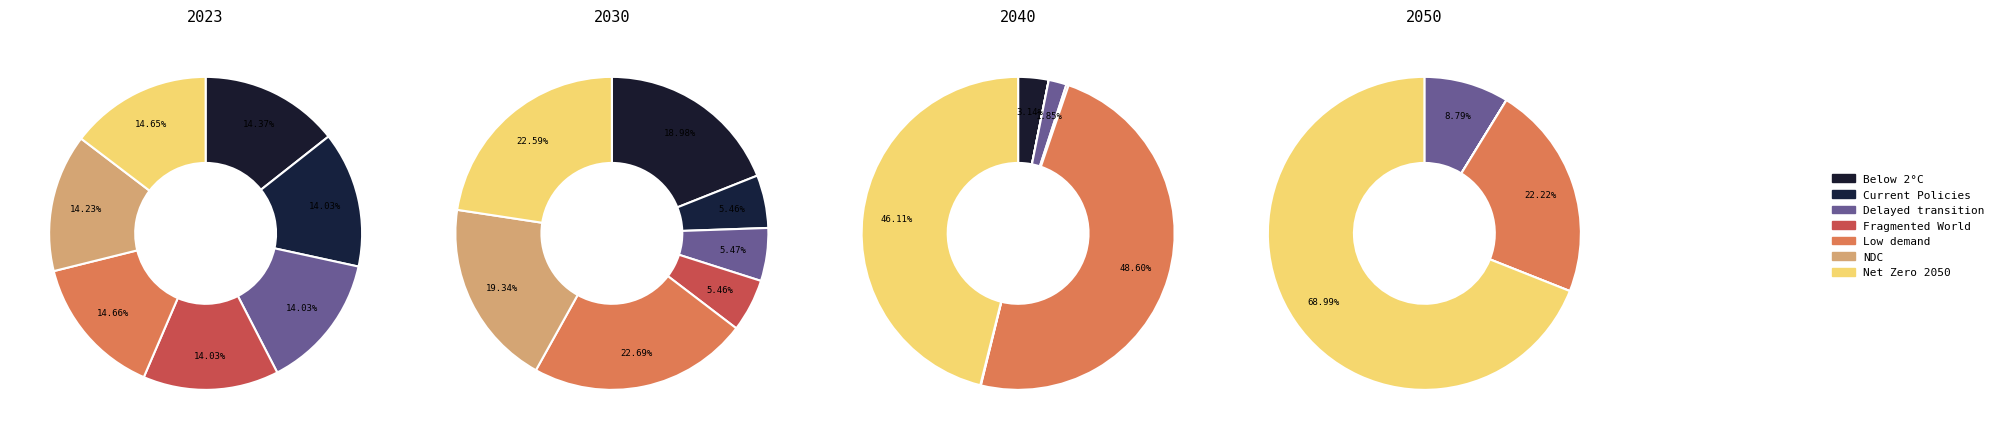

Does values_2023 account for over 50% of the chart?

No